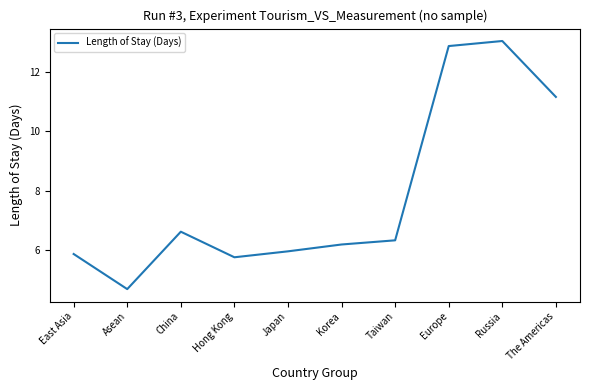

Rank the categories by value from highest to lowest.

Russia, Europe, The Americas, China, Taiwan, Korea, Japan, East Asia, Hong Kong, Asean